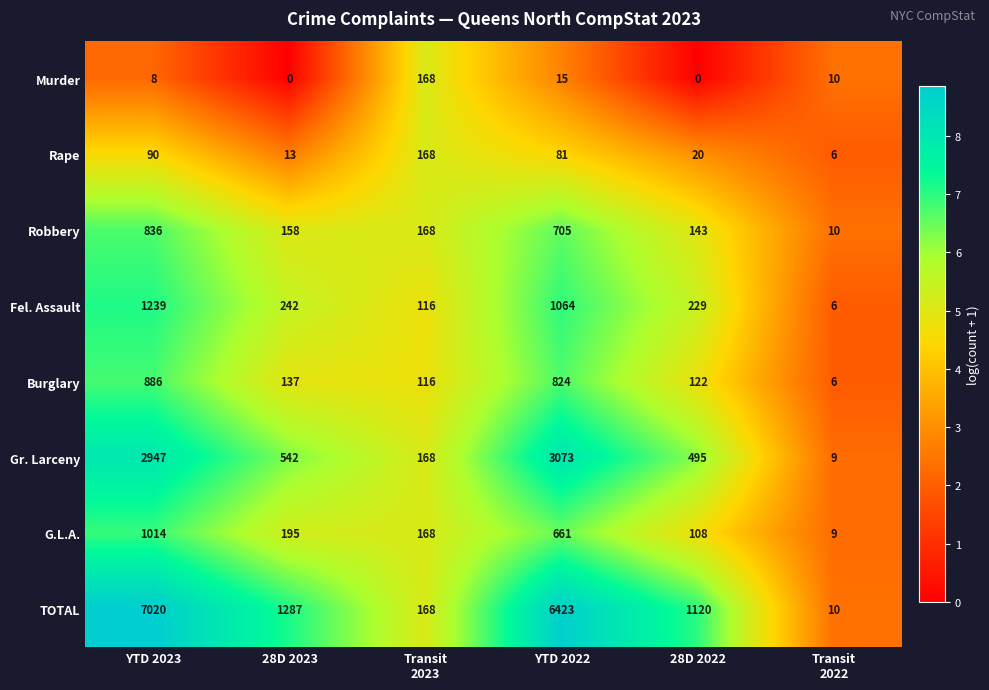

Where does the Burglary series first go above 137?

YTD 2023